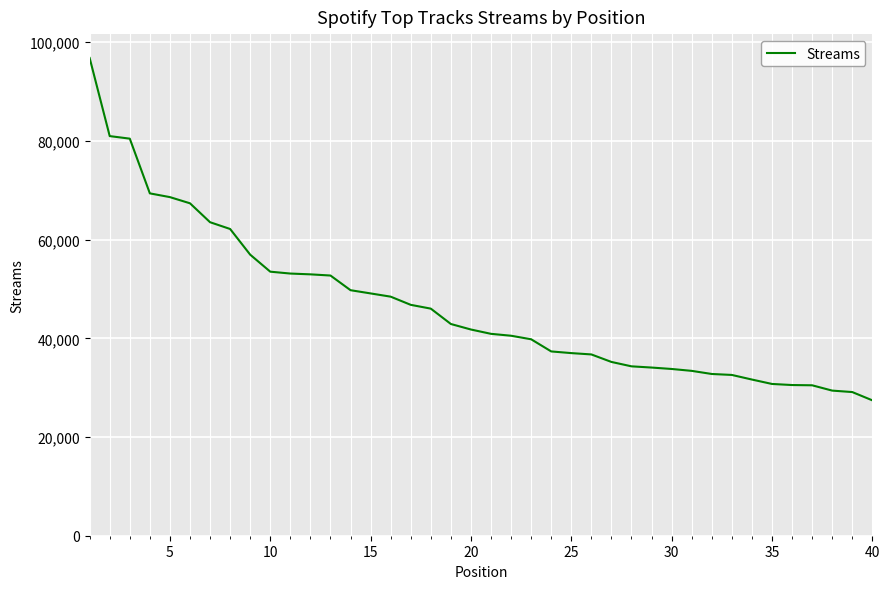

What is the maximum value shown in the chart?

96810